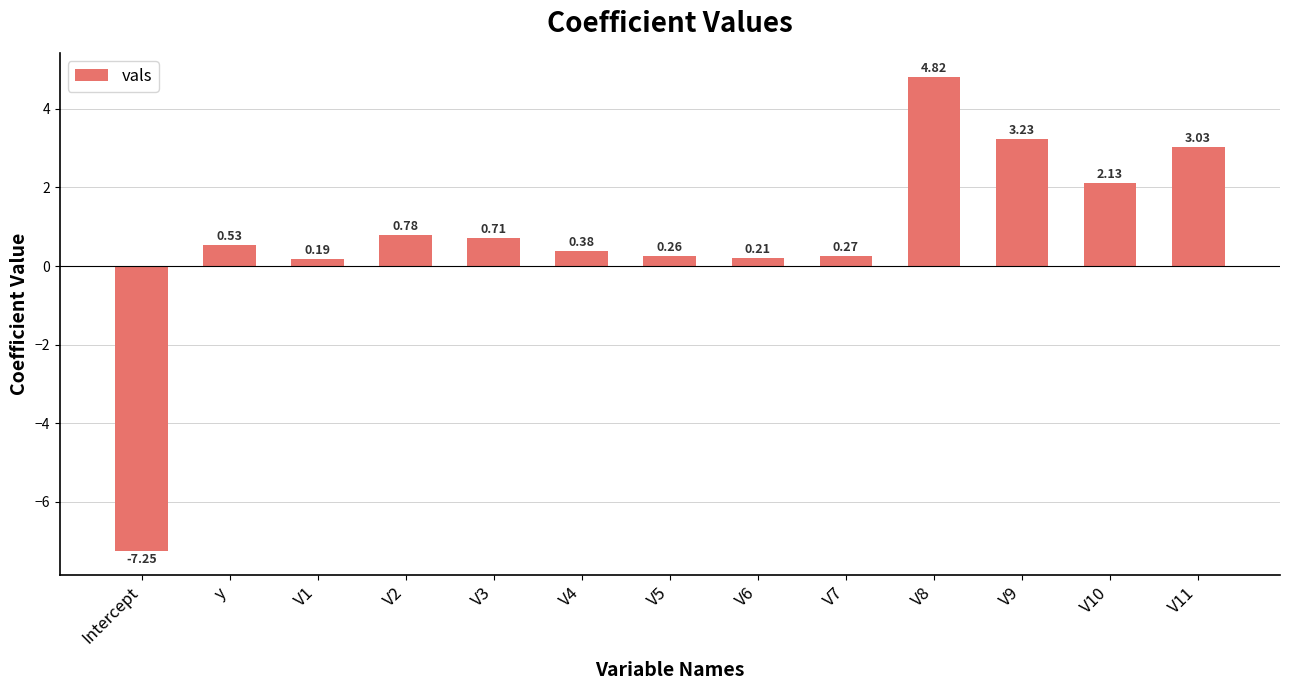

List the labels in order of value, smallest first.

Intercept, V1, V6, V5, V7, V4, y, V3, V2, V10, V11, V9, V8